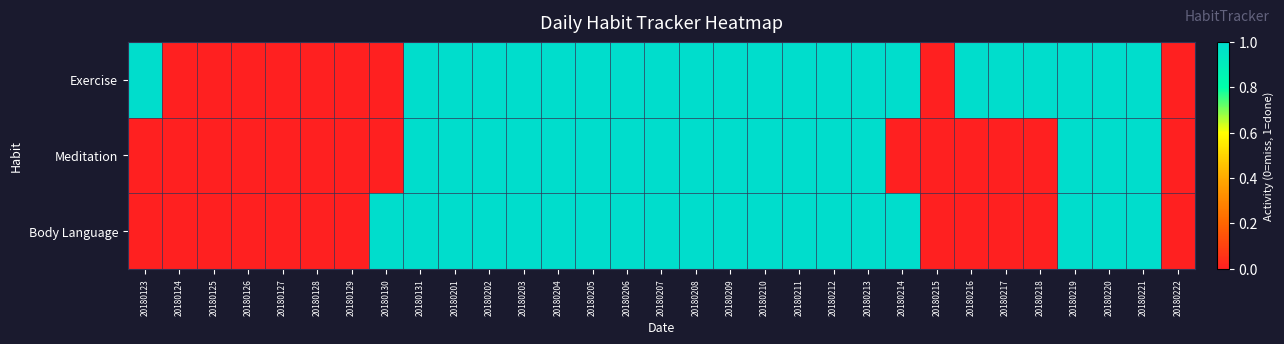

List the series in order of their peak value, lowest first.

Exercise, Meditation, Body Language